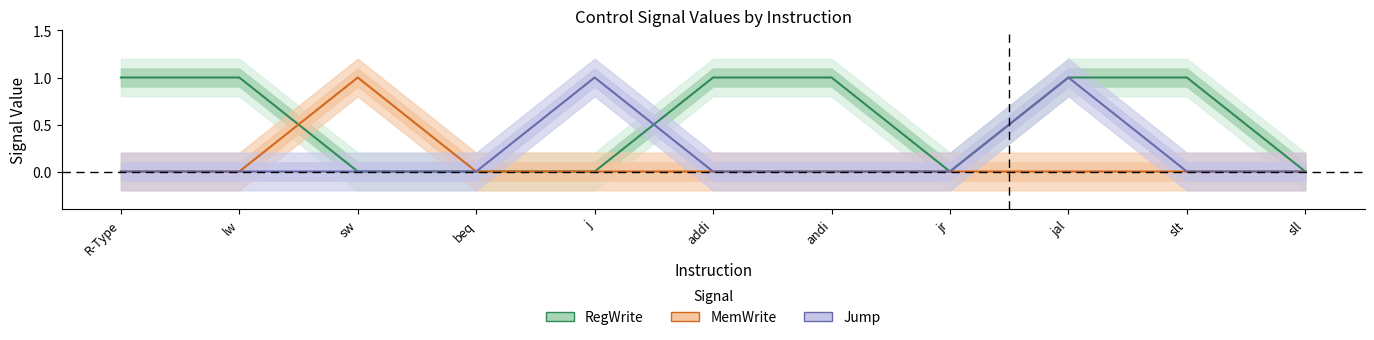

The value of MemWrite at R-Type is 0. True or false?

True